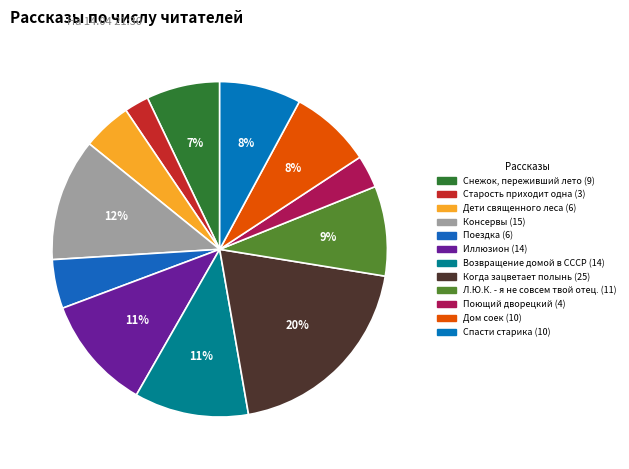

To the nearest percent, what is the average slice percentage?

8%